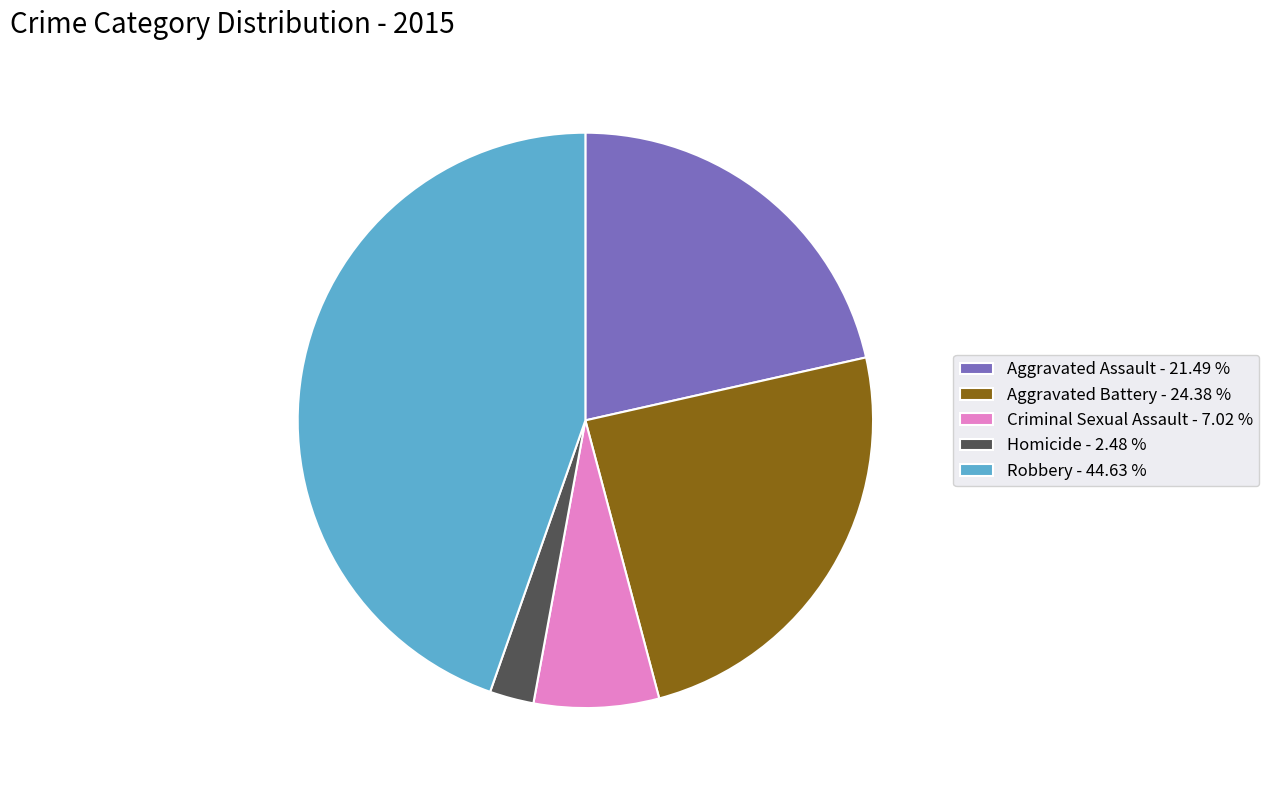

Rank the categories by value from highest to lowest.

Robbery, Aggravated Battery, Aggravated Assault, Criminal Sexual Assault, Homicide